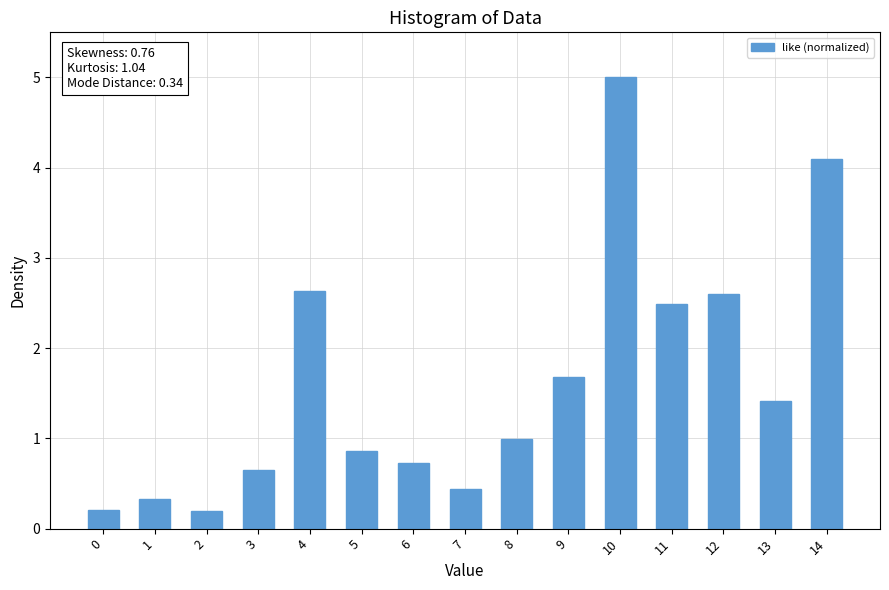

What is the maximum value shown in the chart?

5.0